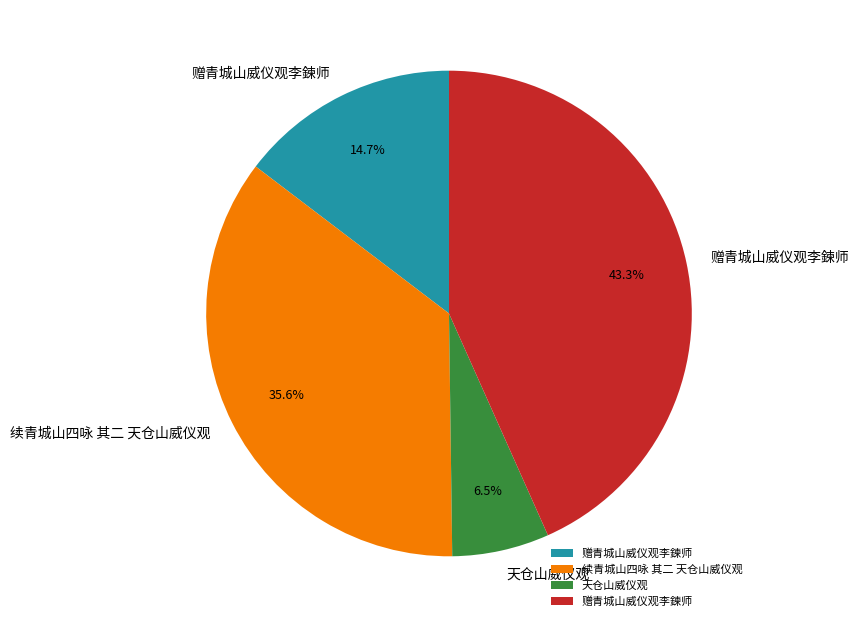

Is there any slice that represents more than half of the pie?

No